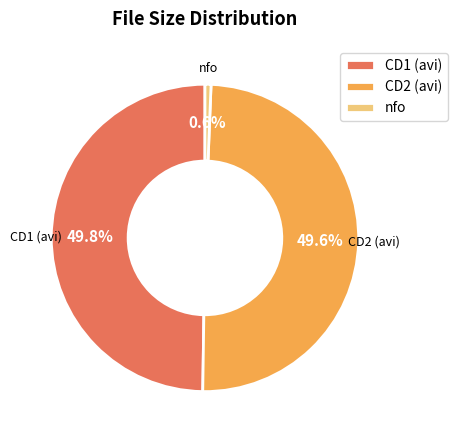

How many slices are in this pie chart?

3